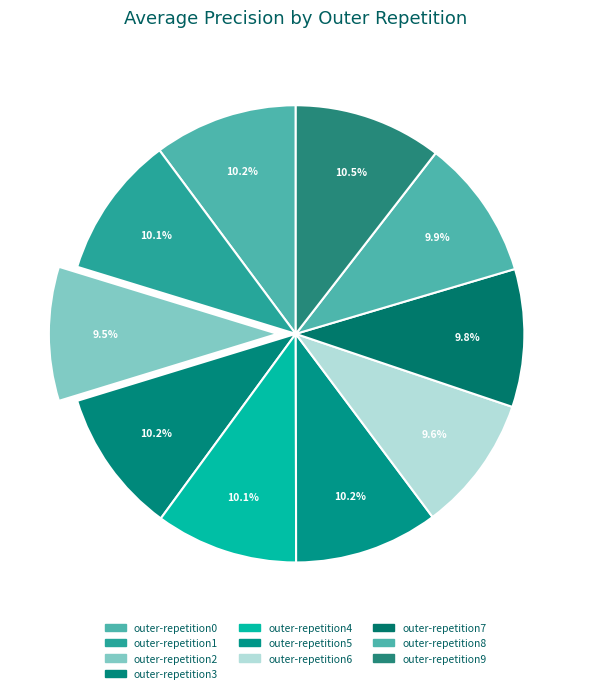

Count the number of slices in the pie.

10